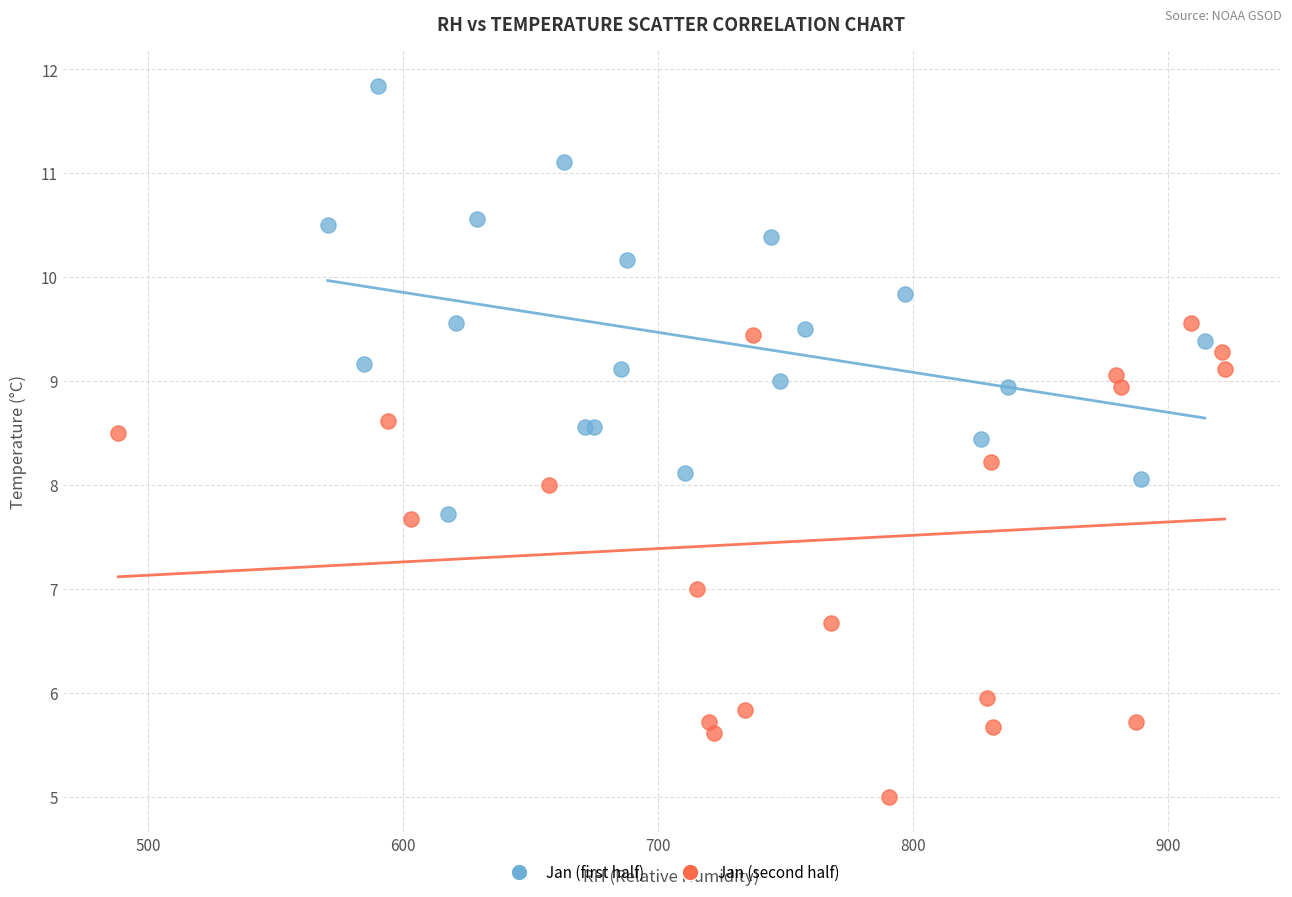

Which series contains the highest Y value?

Jan (first half)